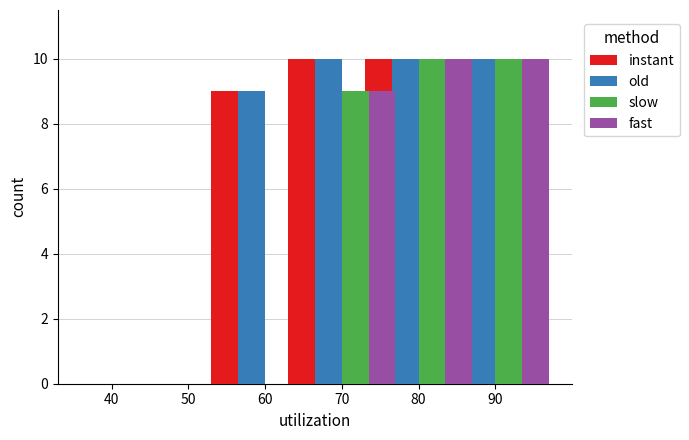

Which has a higher value, 80 or 70?

80